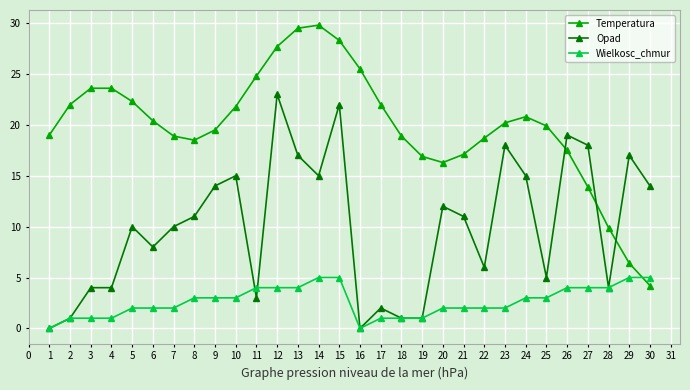

True or false: Wielkosc_chmur has a value of -2.2 at 1.

False